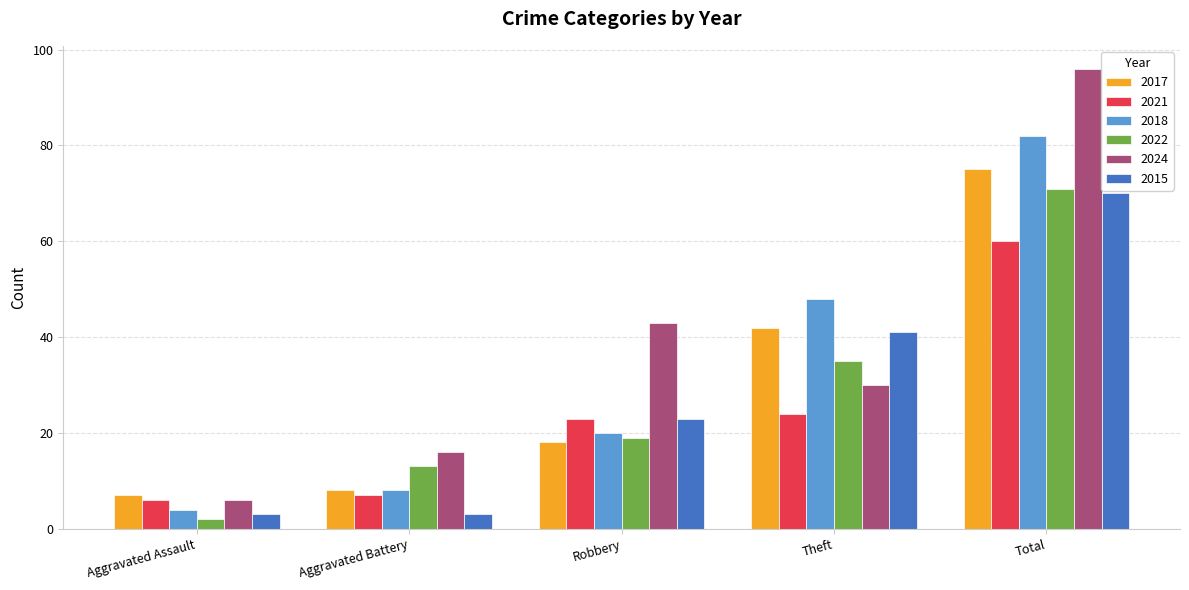

What position from the left is Theft?

4